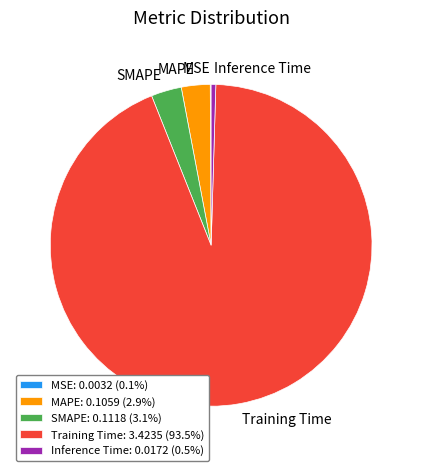

Combined, do Inference Time: 0.0172 (0.5%) and Training Time: 3.4235 (93.5%) account for over 50%?

Yes